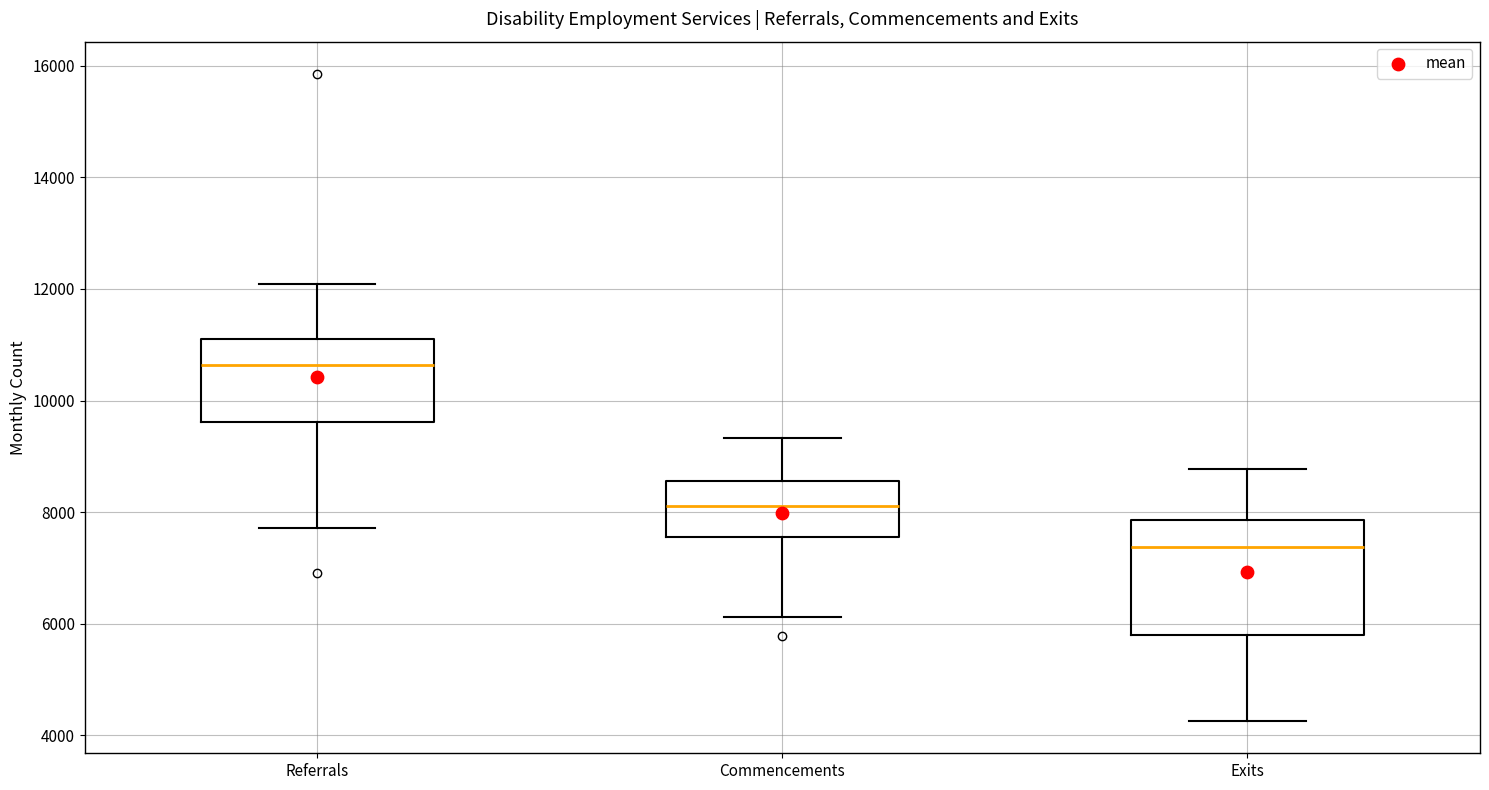

Reading left to right, transcribe this box plot: for each box, give where its median line is, the range the box spans, and where its two whiskers end, as read against the y-axis. The values are not printed on the chart, so give them approximately, as read against the axis.

Referrals: median 10600, box 9600 to 11200, whiskers 7800 to 12000
Commencements: median 8200, box 7600 to 8600, whiskers 6200 to 9400
Exits: median 7400, box 5800 to 7800, whiskers 4200 to 8800